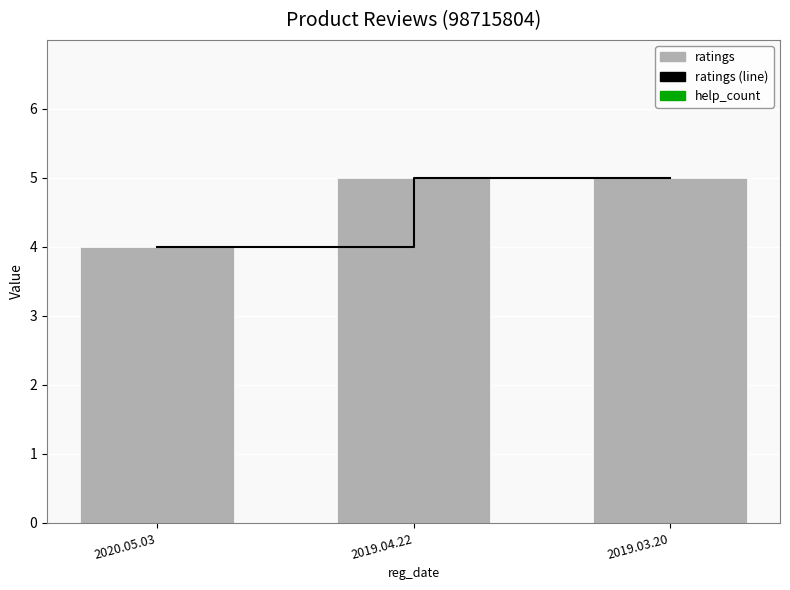

Reading left to right, extract all data points from this chart.

ratings (line): 2020.05.03=4	2019.04.22=5	2019.03.20=5
ratings: 2020.05.03=4	2019.04.22=5	2019.03.20=5
help_count: 2020.05.03=0	2019.04.22=0	2019.03.20=0